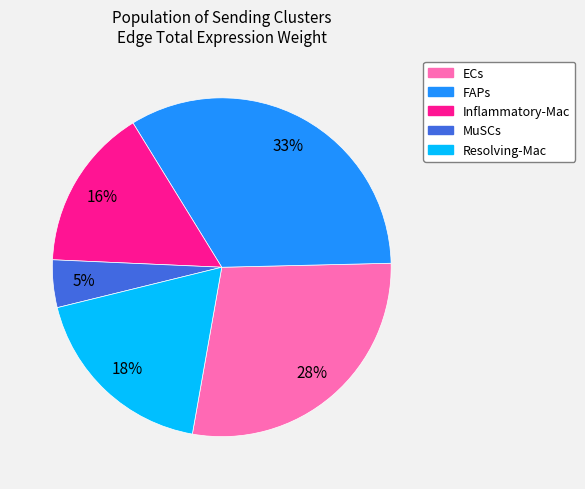

Combined, do Resolving-Mac and MuSCs account for over 50%?

No